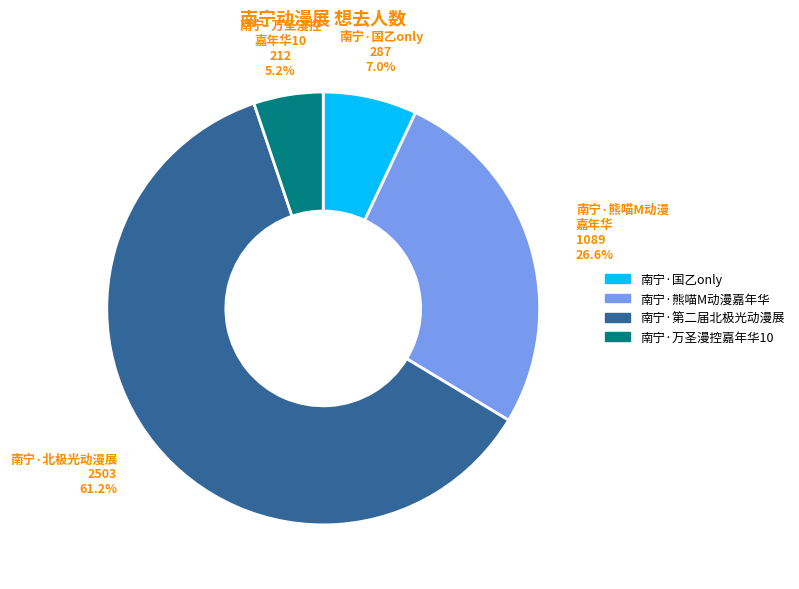

How much of the chart is everything except 南宁·熊喵M动漫嘉年华?

73.4%